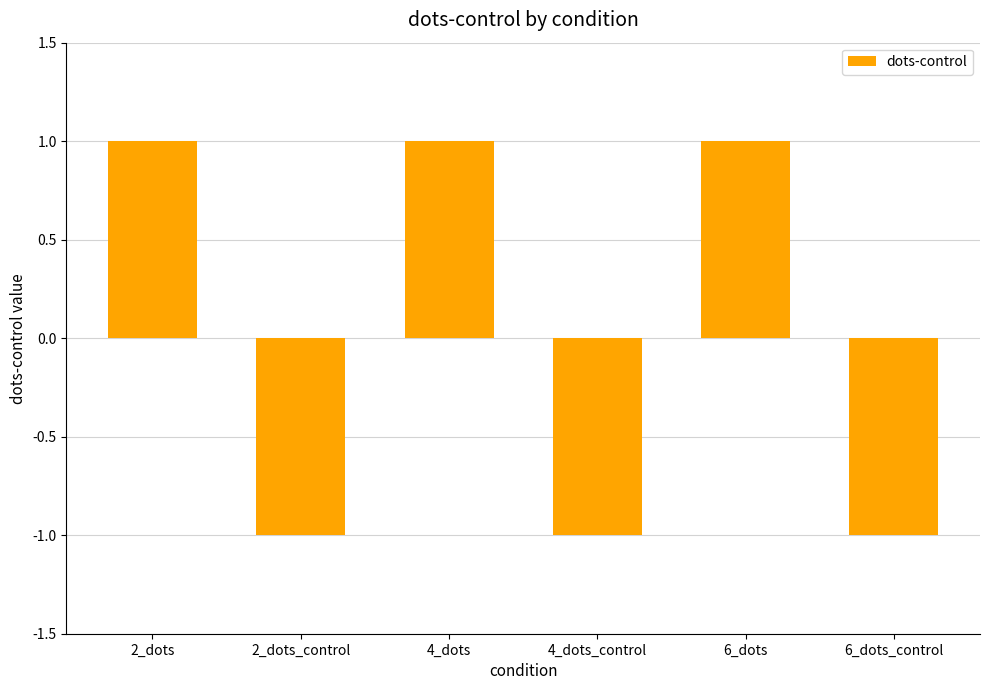

The value at 6_dots_control is 0. True or false?

False